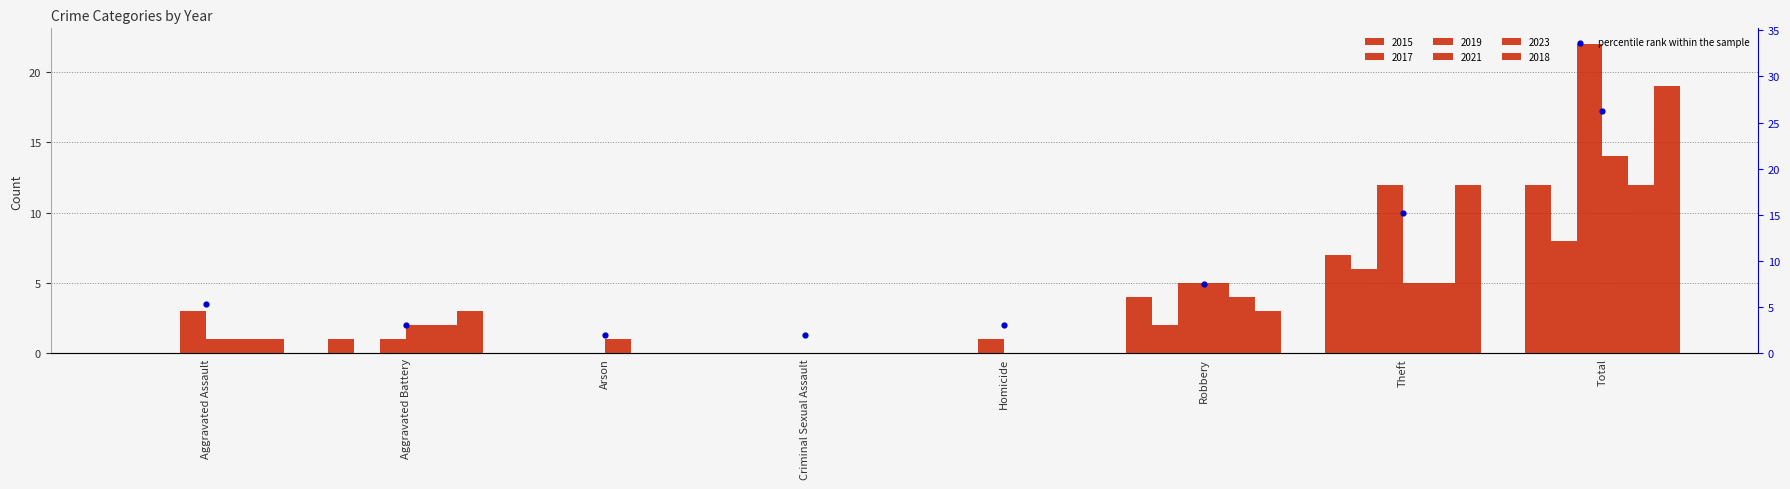

What is the change in value from Aggravated Assault to Aggravated Battery?

-2.2